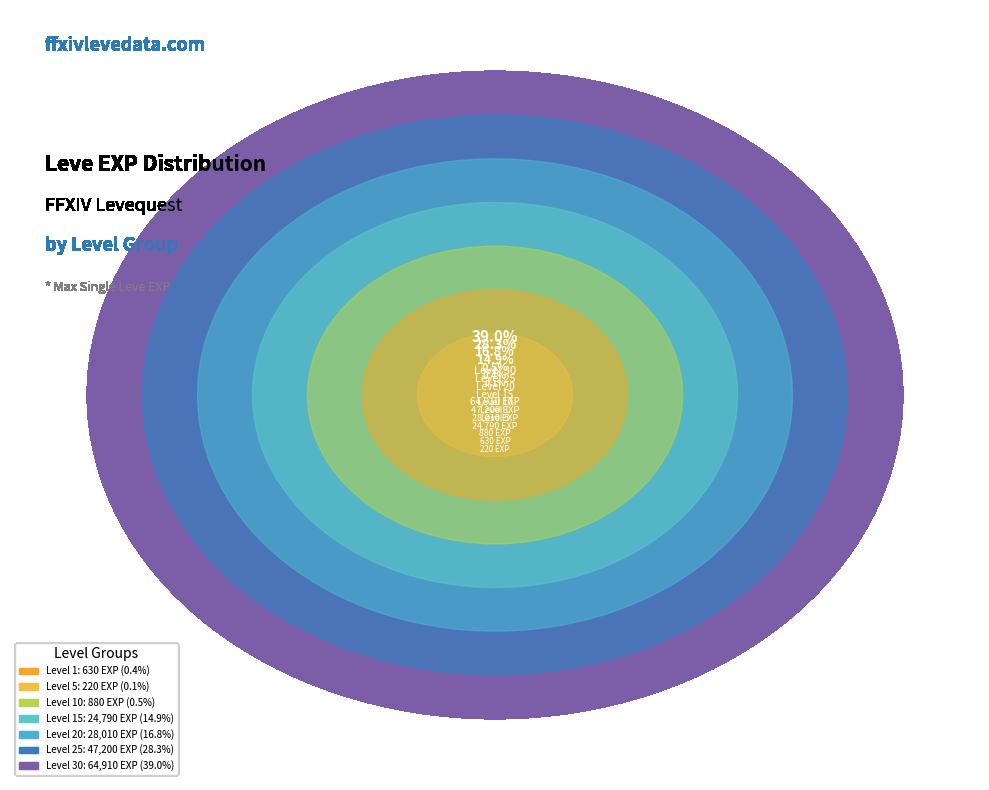

Is it true that Level 15 is 15% of the pie?

True